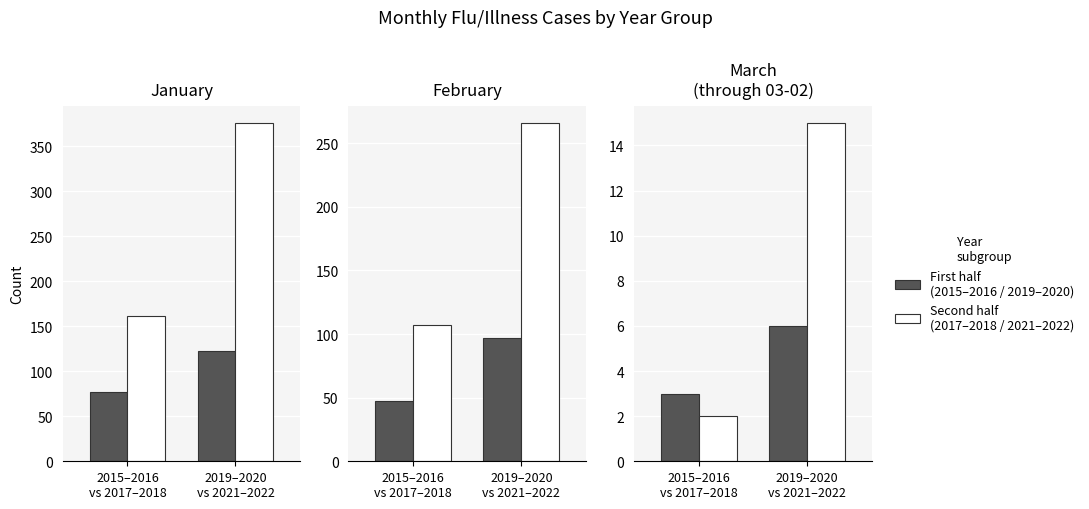

Rank the categories by 2019–2022 value from highest to lowest.

2019–2020
vs 2021–2022, 2015–2016
vs 2017–2018